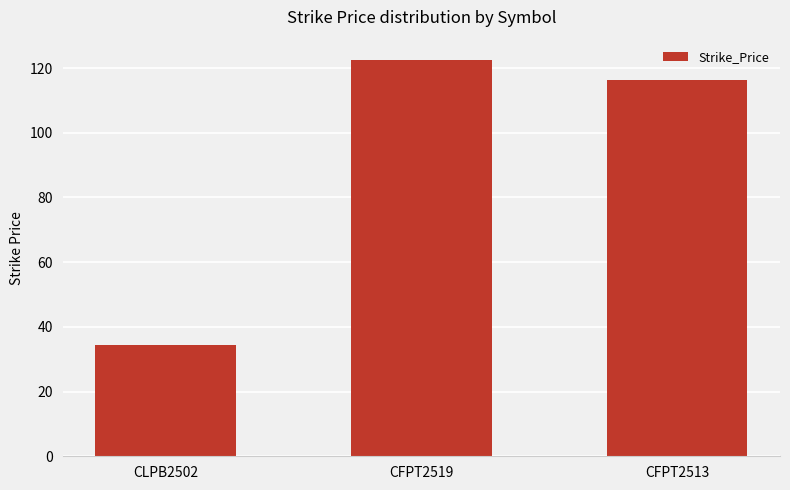

Which label corresponds to the largest value in the chart?

CFPT2519